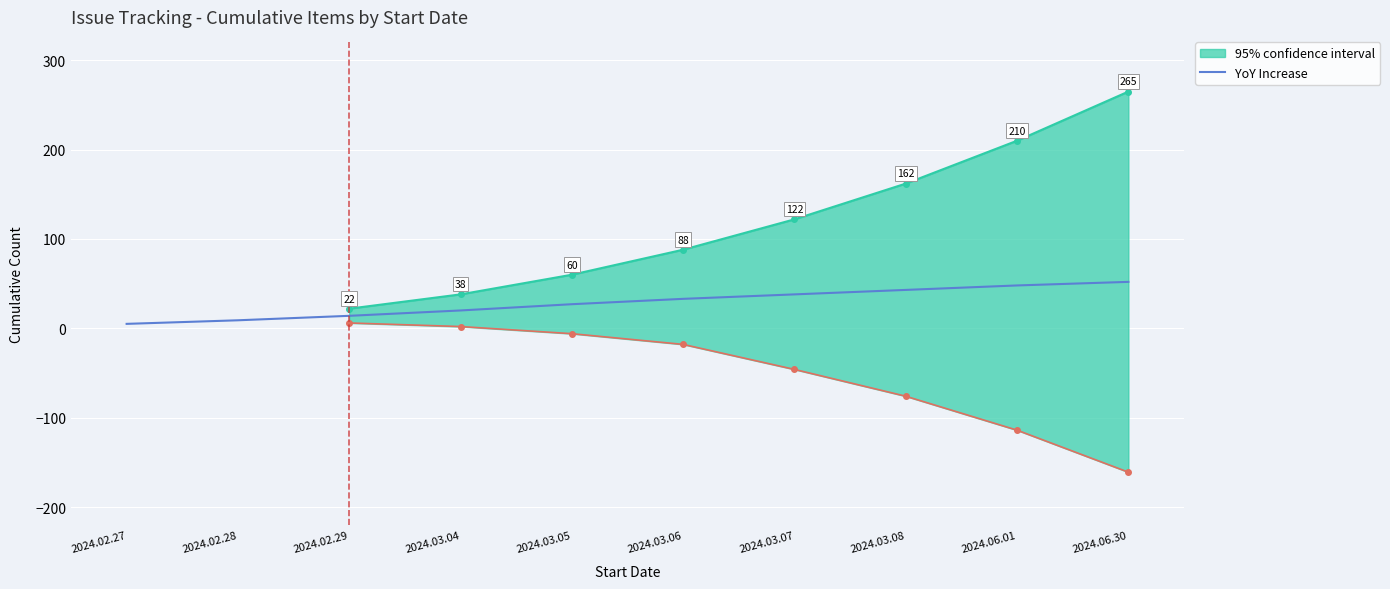

Reading left to right, transcribe all the data shown in this chart.

5	9	14	20	27	33	38	43	48	52